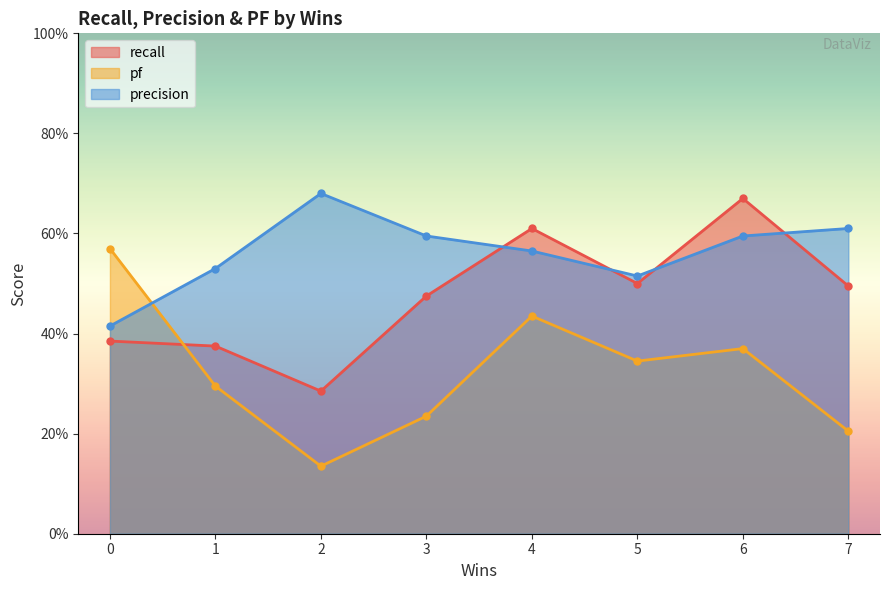

Count the pf values in the range 0 to 1.

8